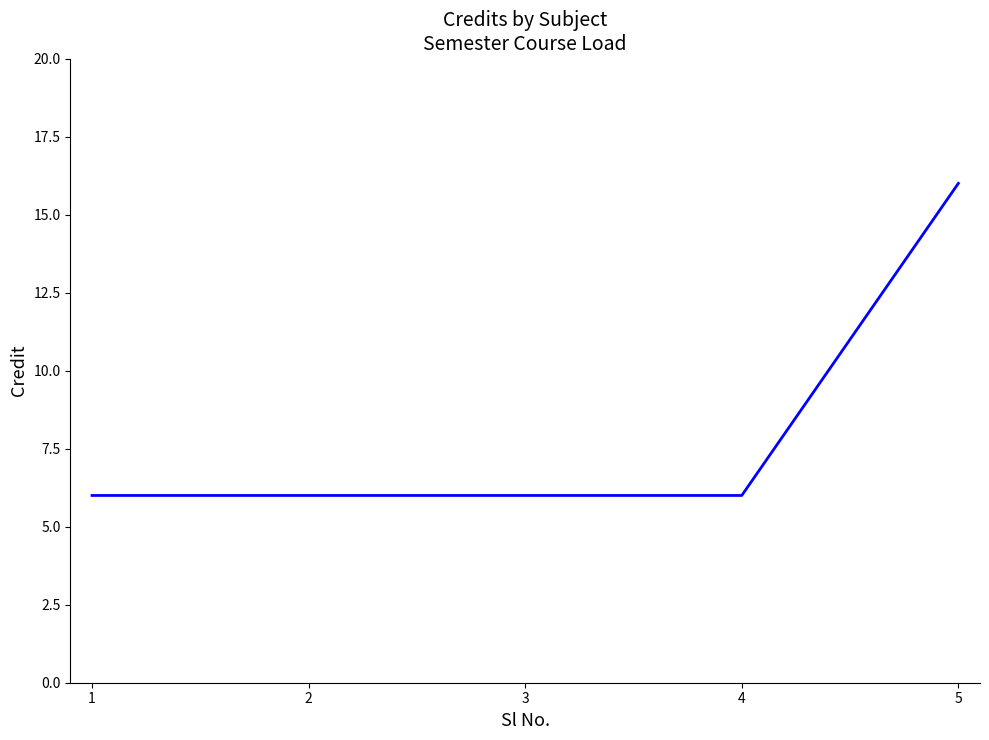

Reading left to right, extract all data points from this chart.

1=6	2=6	3=6	4=6	5=16